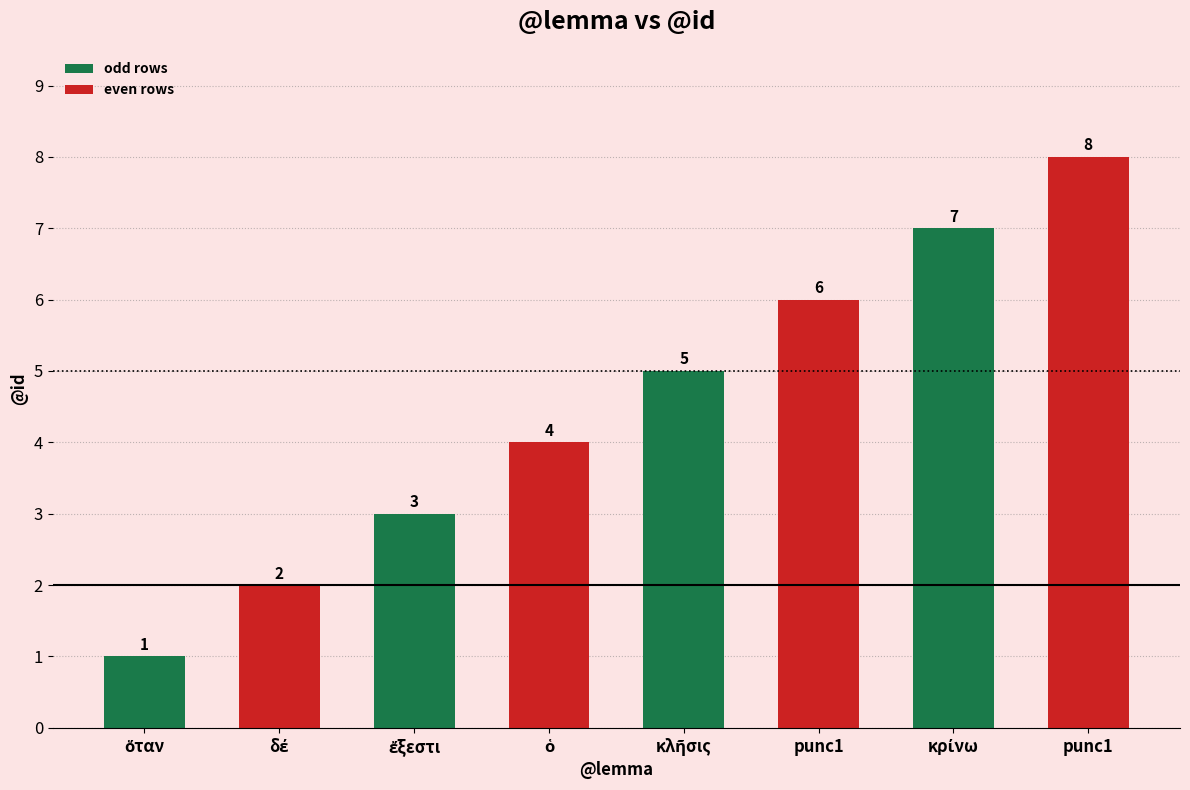

Reading right to left, what are all the values shown in this chart?

8	7	6	5	4	3	2	1